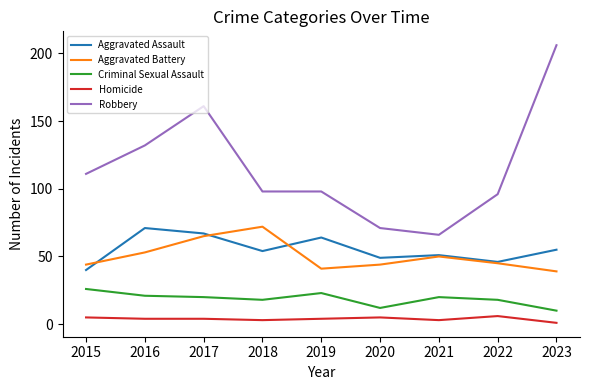

Reading left to right, extract all data points from this chart.

Aggravated Assault: 40	71	67	54	64	49	51	46	55
Aggravated Battery: 44	53	65	72	41	44	50	45	39
Criminal Sexual Assault: 26	21	20	18	23	12	20	18	10
Homicide: 5	4	4	3	4	5	3	6	1
Robbery: 111	132	161	98	98	71	66	96	206